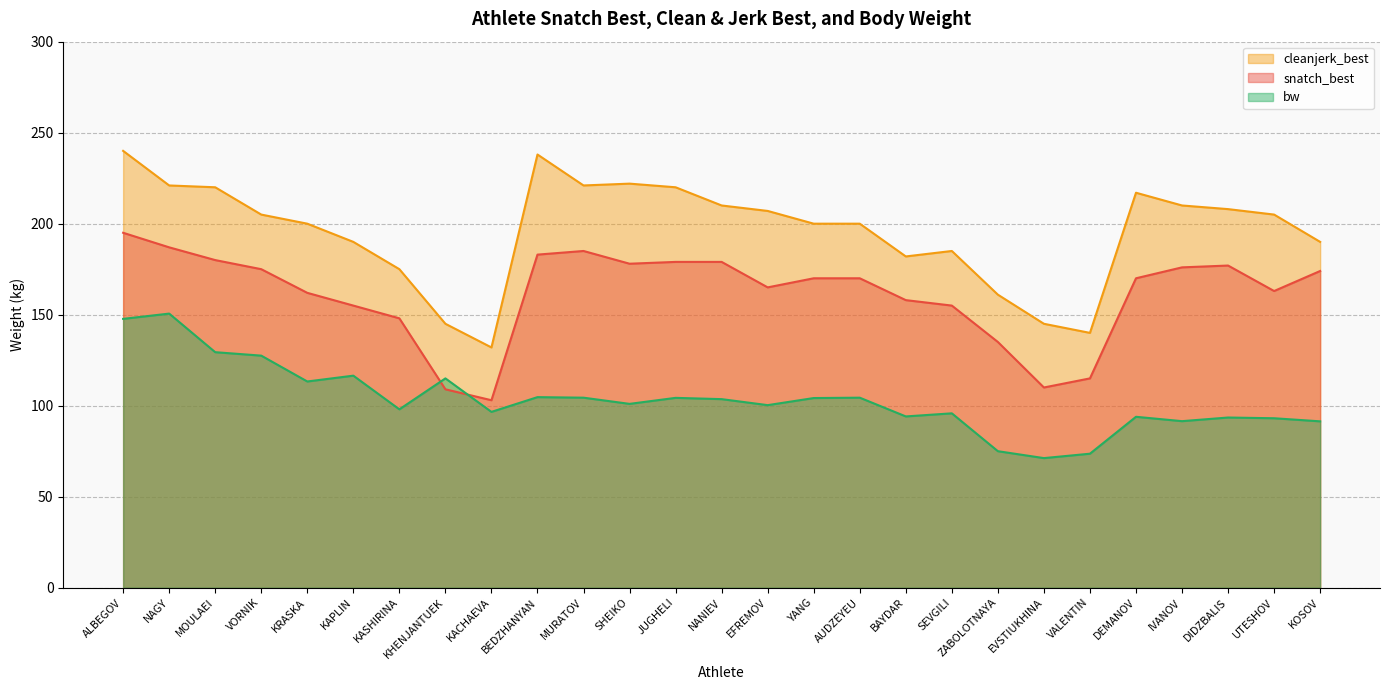

At which category does cleanjerk_best reach its first local peak?

BEDZHANYAN